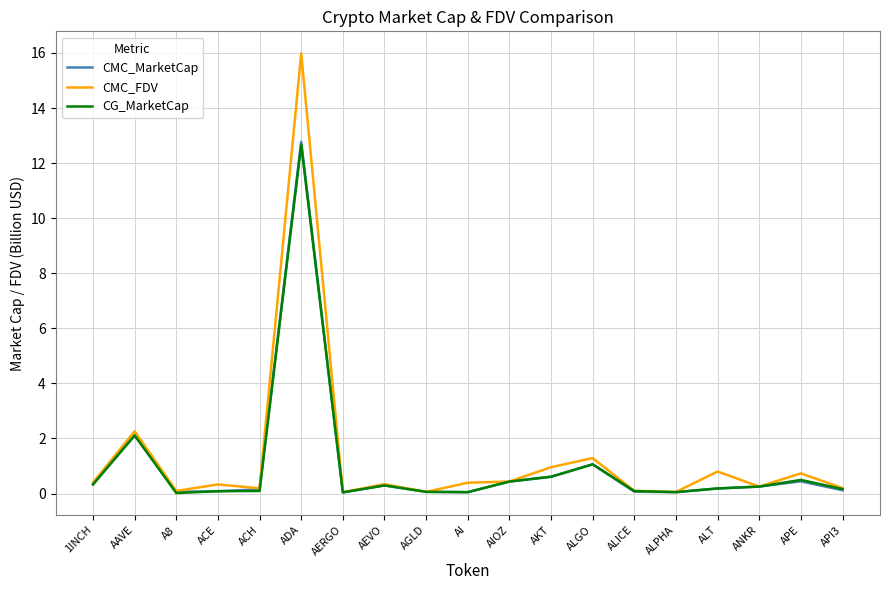

At which category does the chart reach its peak across all series?

ADA